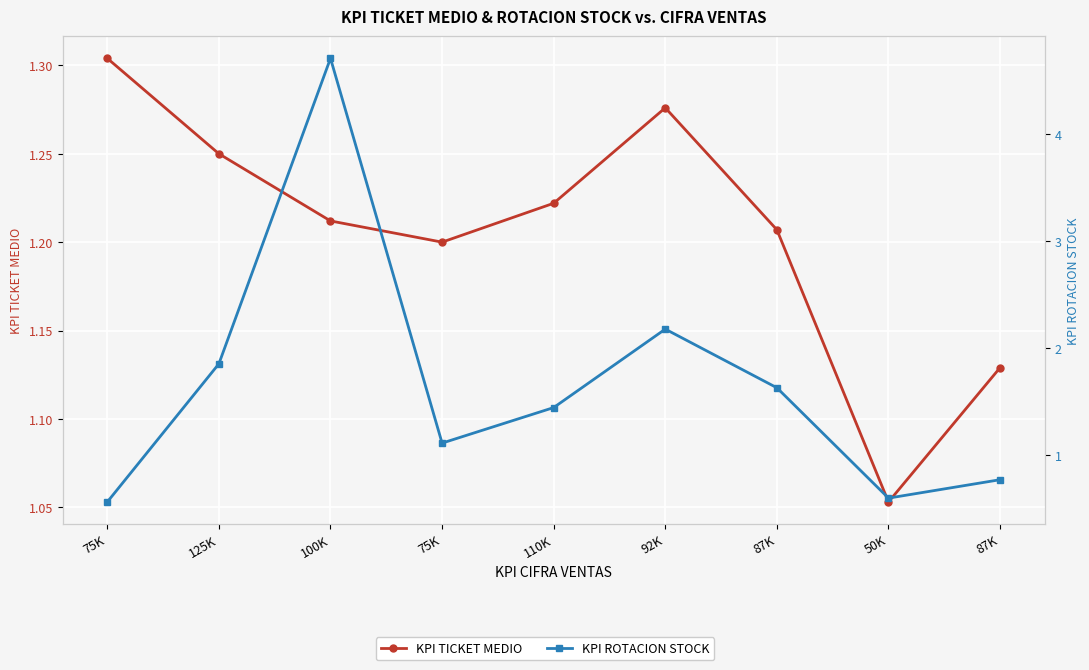

Between which two adjacent categories do KPI TICKET MEDIO and KPI ROTACION STOCK first intersect?

75K and 125K